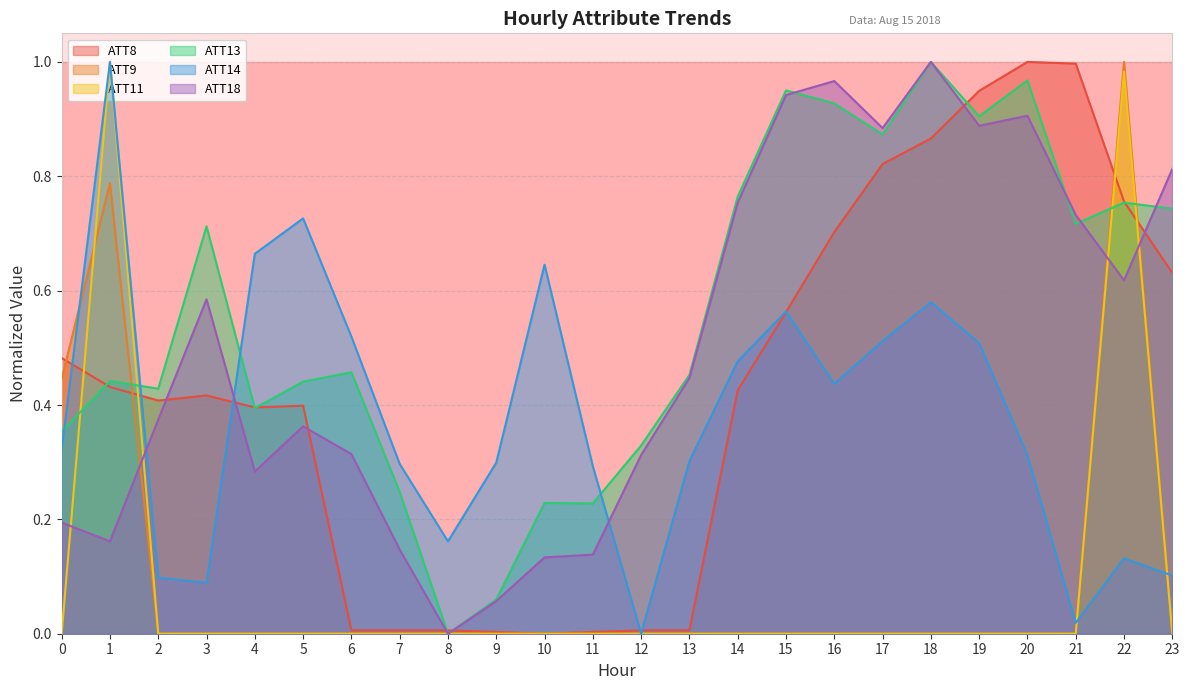

True or false: ATT11 has a value of 0.6 at 15.

False